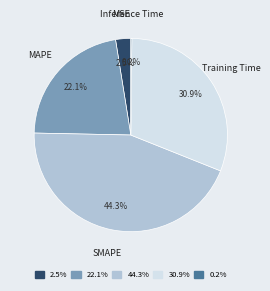

Does SMAPE represent more than half of the total?

No